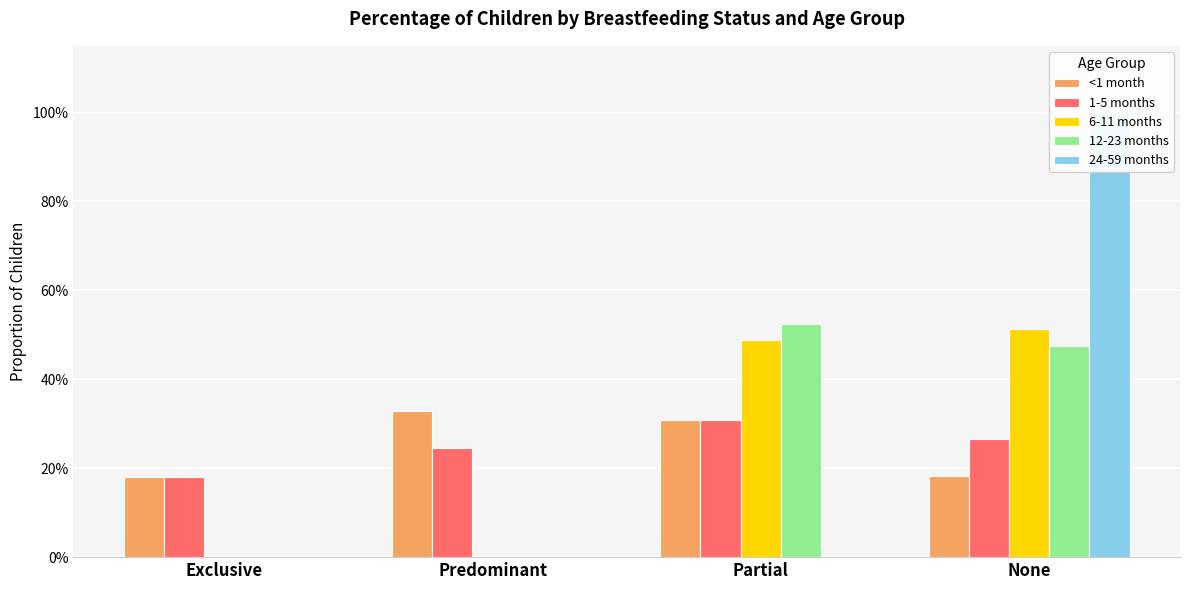

What is the maximum value for 24-59 months?

1.0